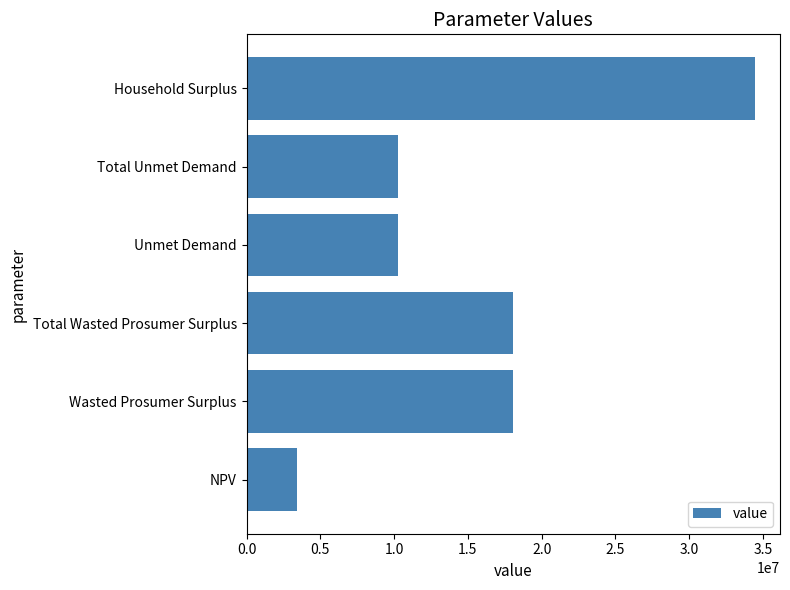

What is the sum of the values at Unmet Demand and Total Unmet Demand?

20570143.2